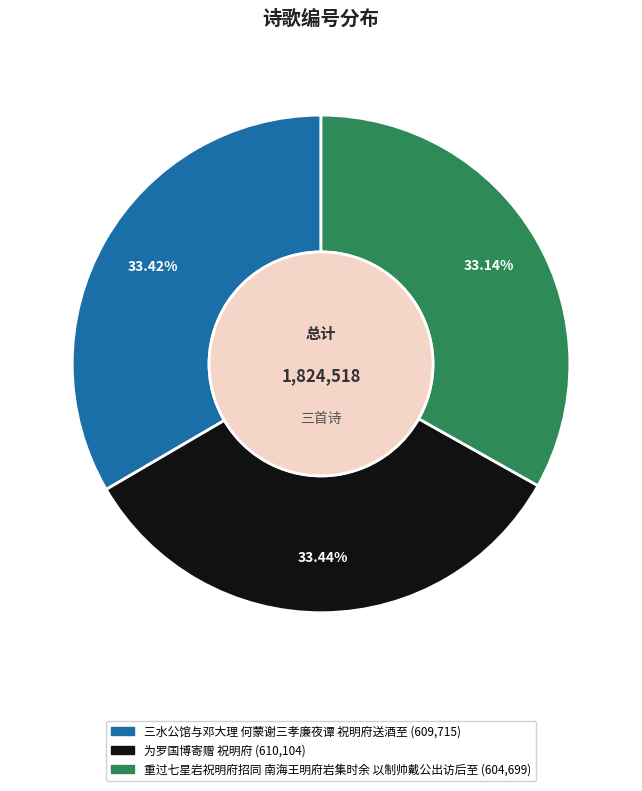

Is there any slice that represents more than half of the pie?

No